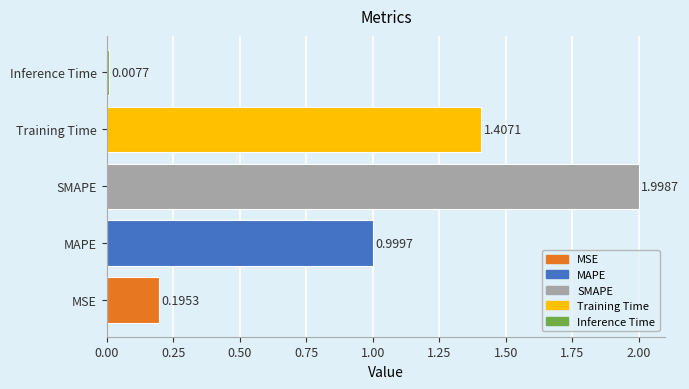

Which has a higher value, Inference Time or SMAPE?

SMAPE